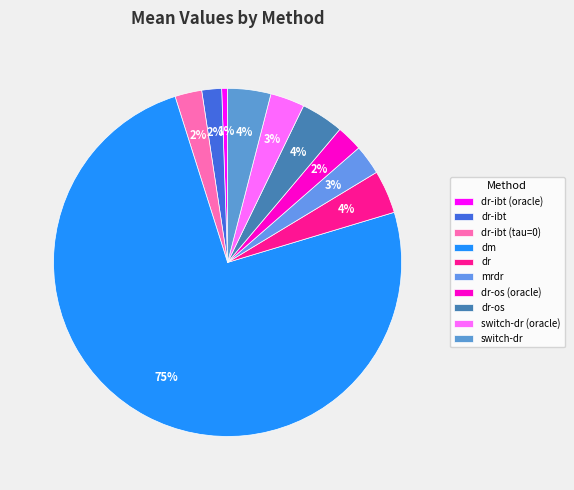

To the nearest percent, what is the difference between the dr-ibt and mrdr slice percentages?

1%